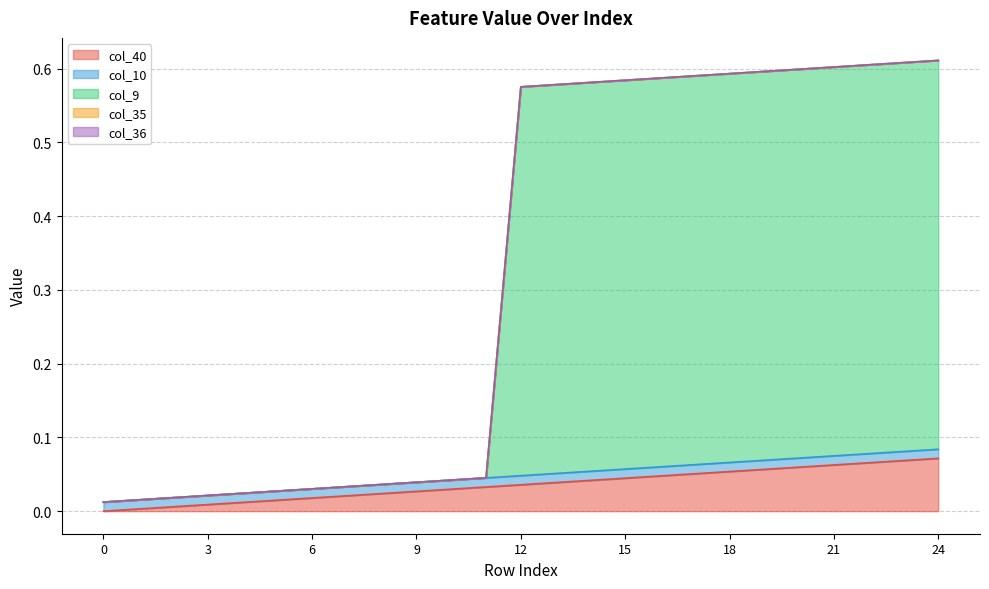

After their last crossing, which series has the higher values: col_9 or col_40?

col_9